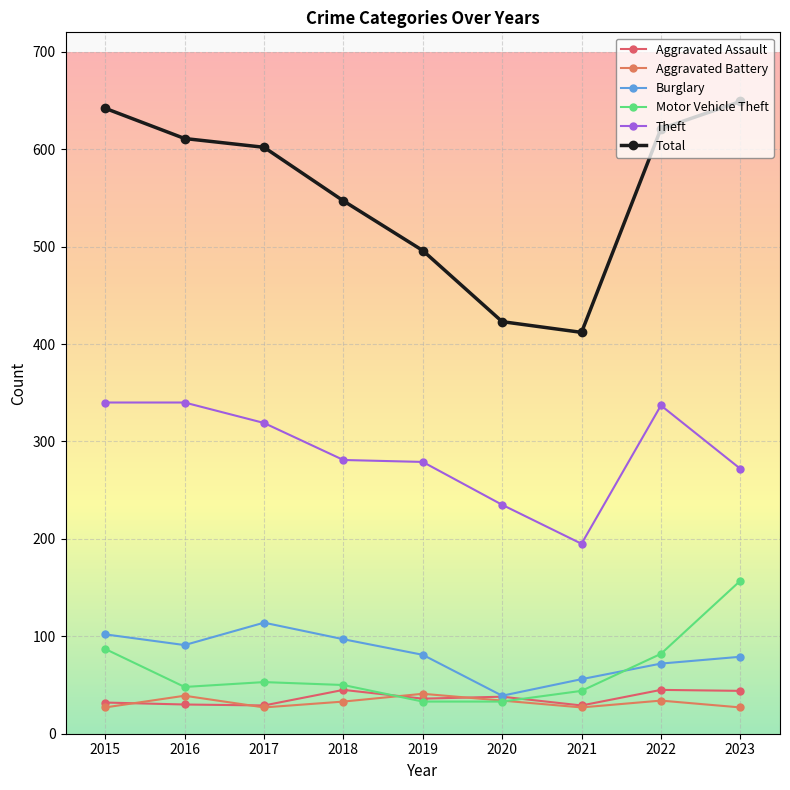

How many series are shown in this chart?

6